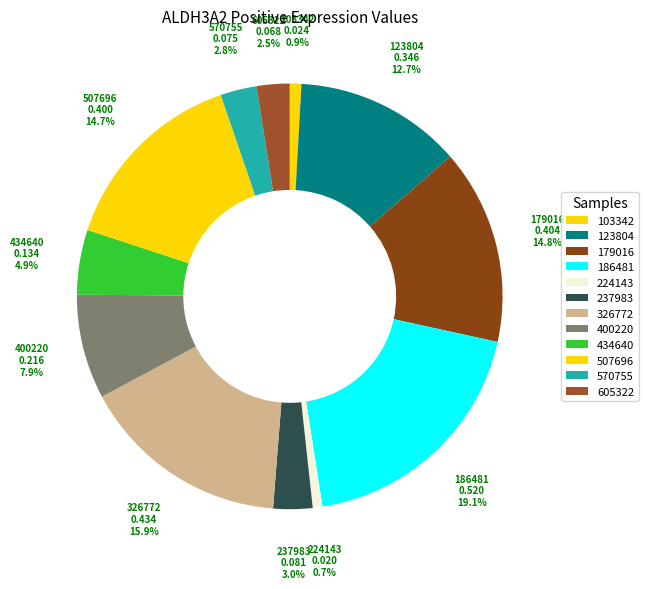

How many slices are in this pie chart?

12